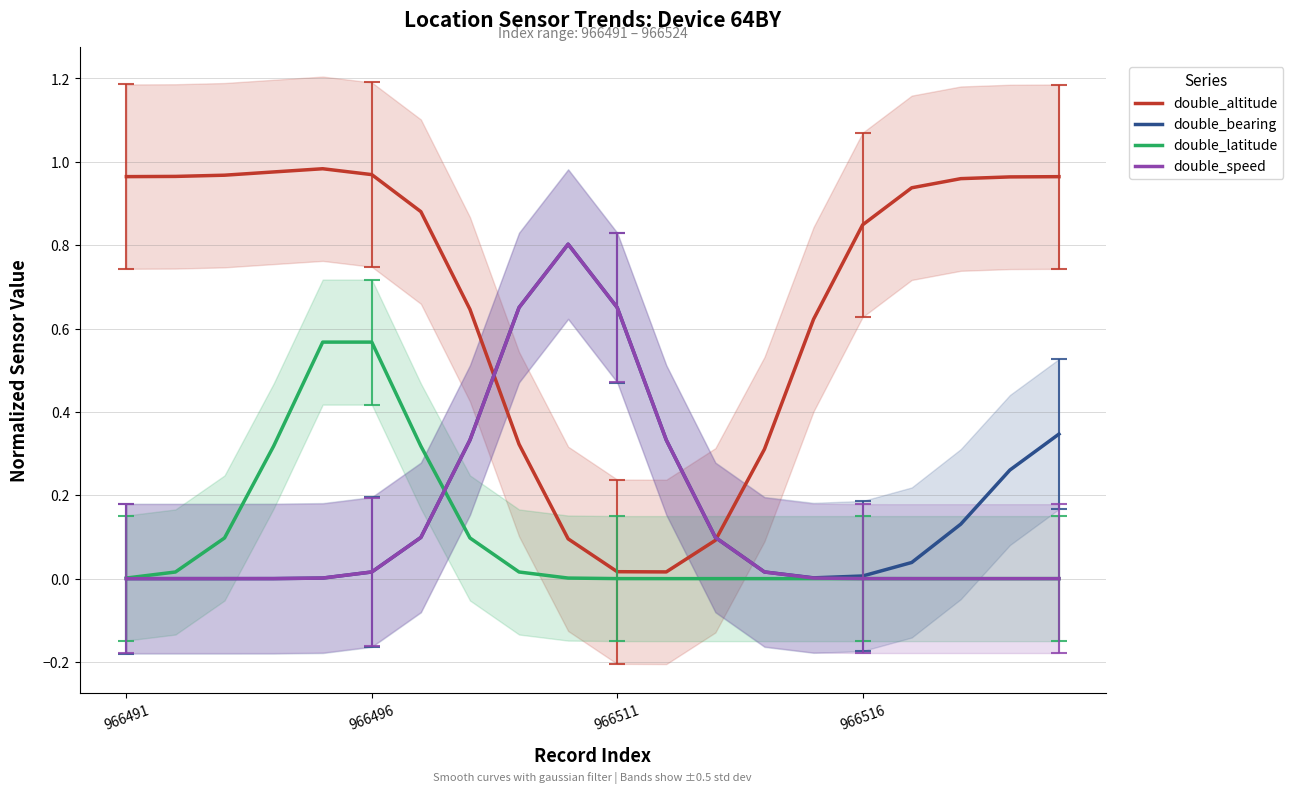

What is the difference between the maximum and minimum values in the double_speed series?

0.8